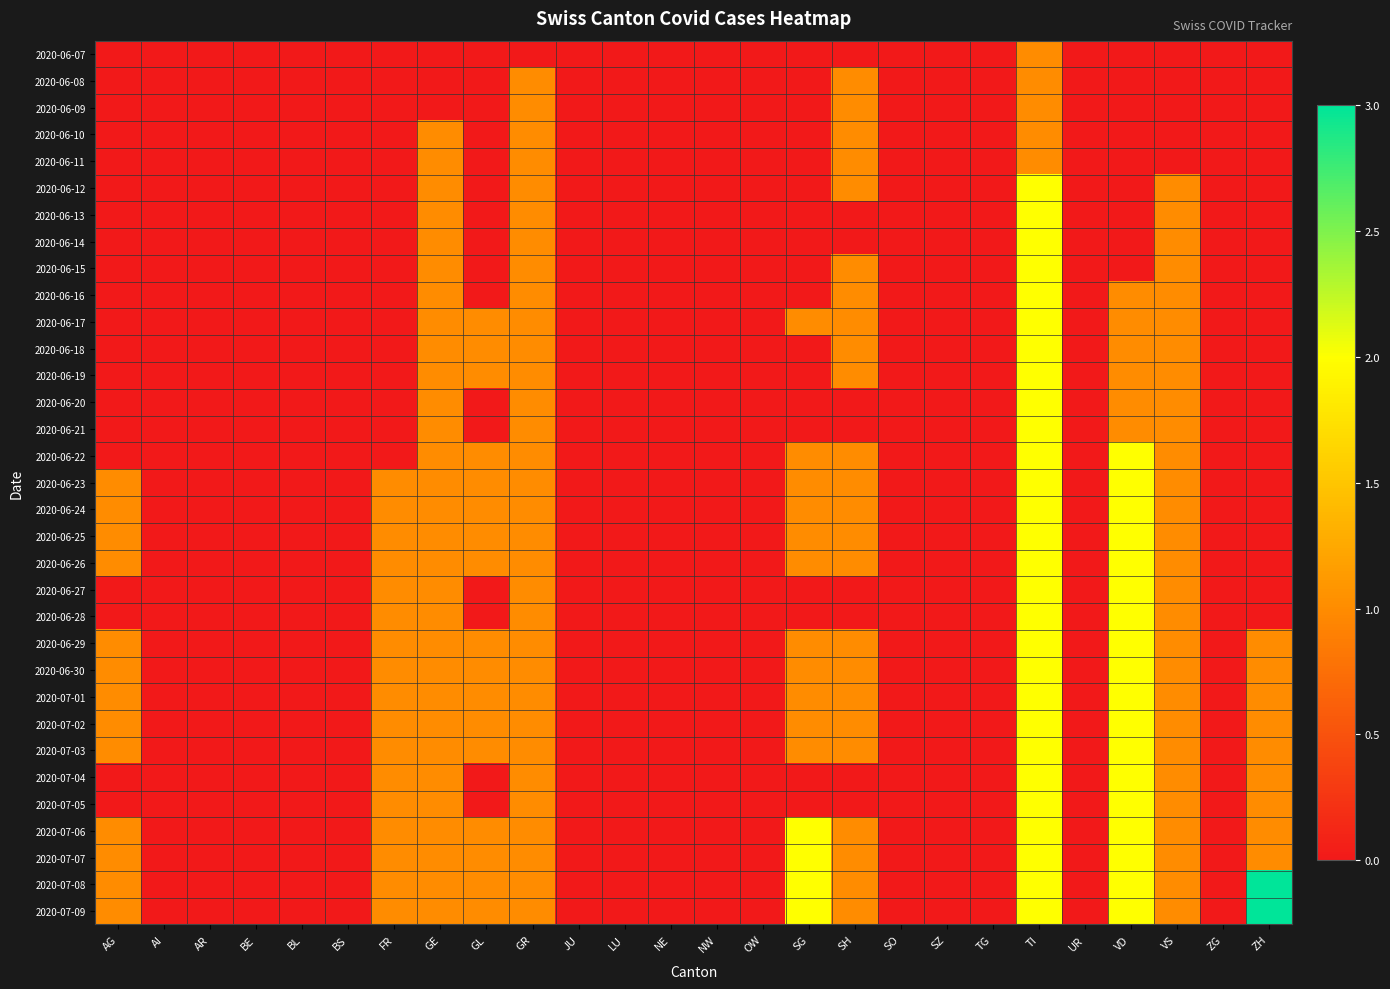

What is the difference between the highest and lowest values at AG?

1